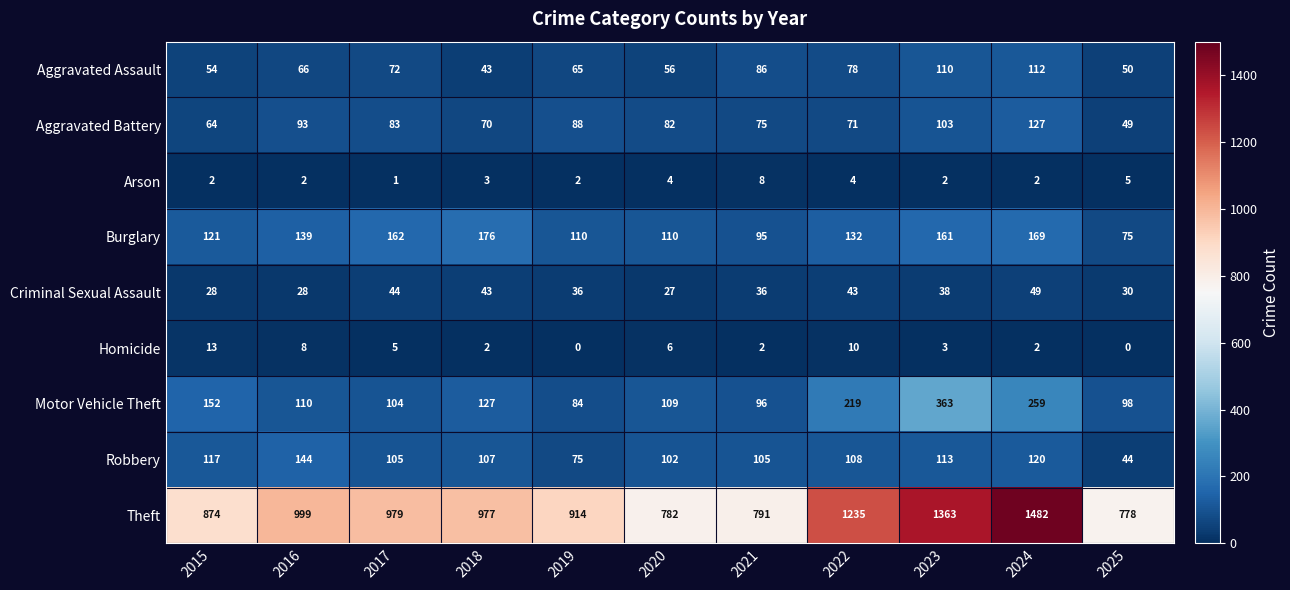

Which series has the widest spread of values?

Theft